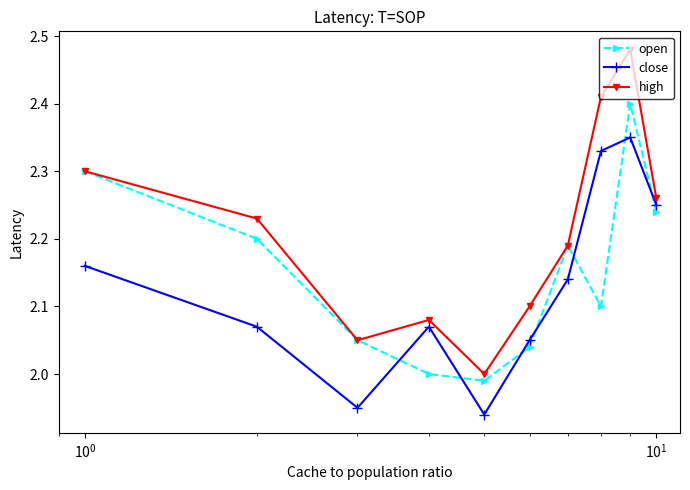

Count the close values in the range 2 to 3.

8